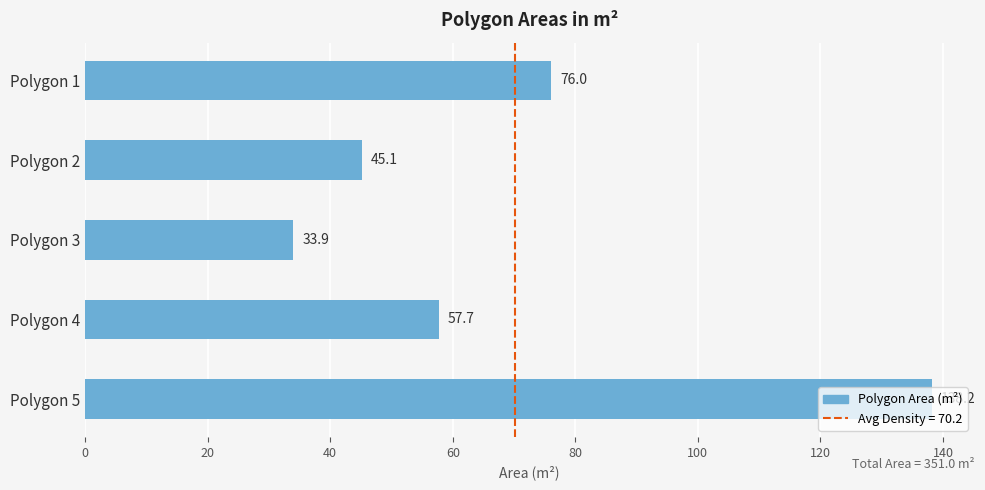

List the labels in order of value, smallest first.

Polygon 3, Polygon 2, Polygon 4, Polygon 1, Polygon 5